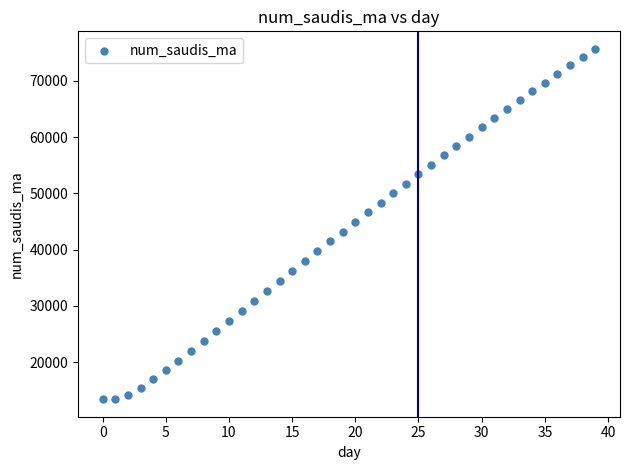

What is the range of Y values (max minus min)?

62312.0